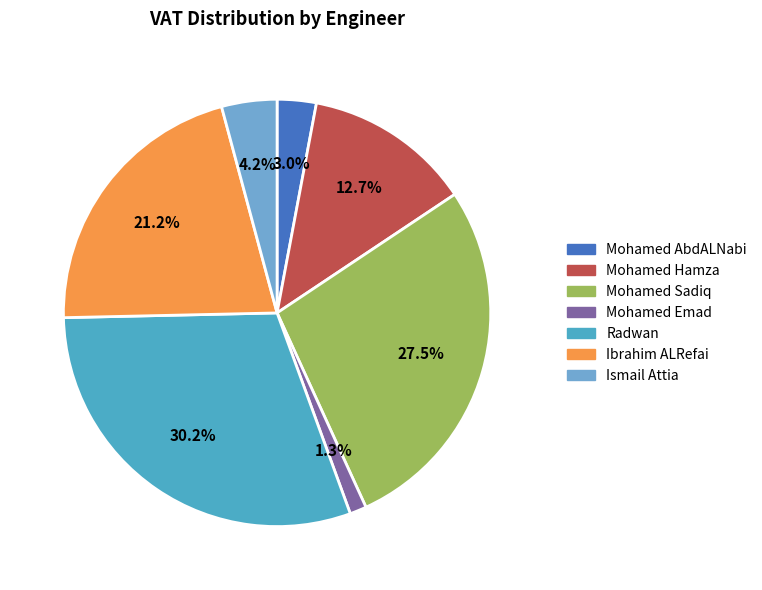

Does any single category account for the majority?

No